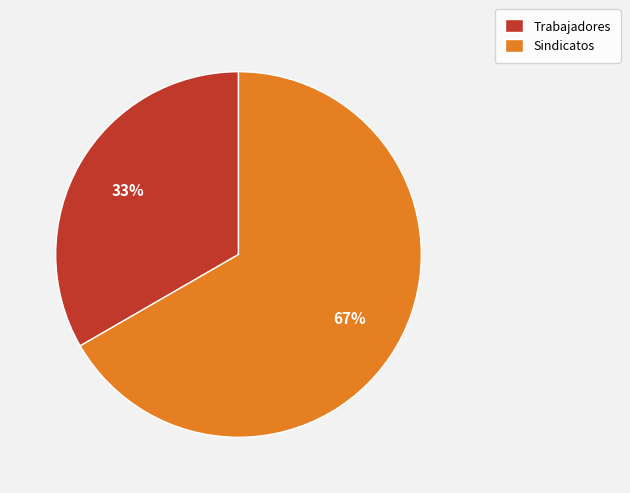

Does Sindicatos represent more than half of the total?

Yes